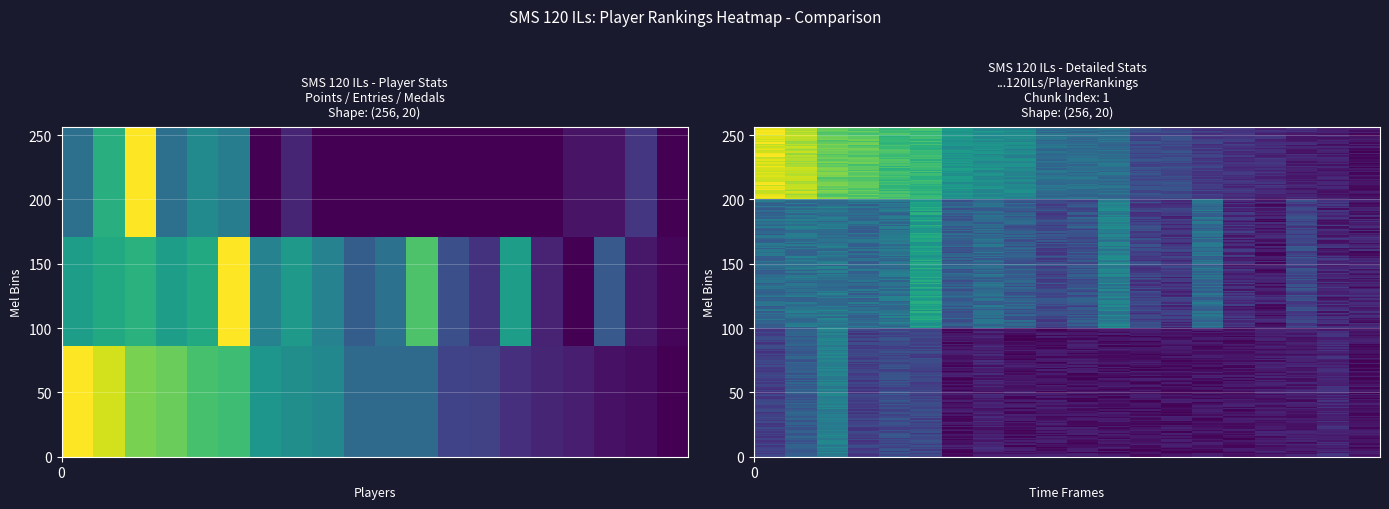

How many values in the entries series exceed 0?

19